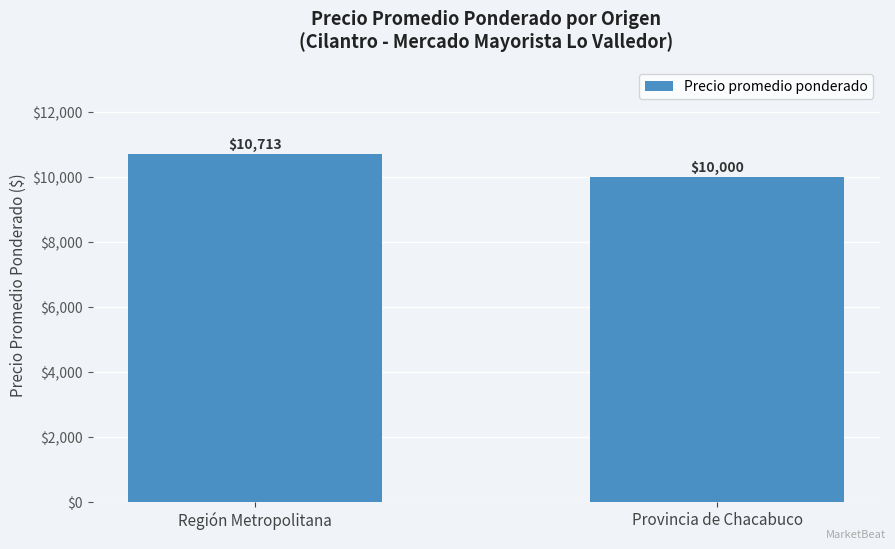

Which has a higher value, Provincia de Chacabuco or Región Metropolitana?

Región Metropolitana